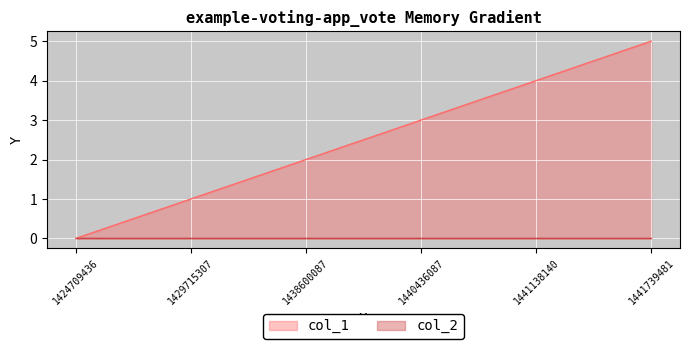

Where is col_1 nearest to the value 2?

1438600087